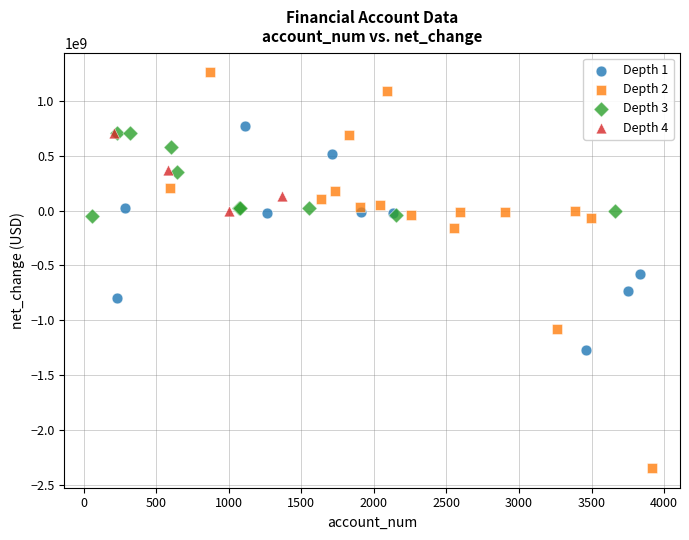

Which series has the widest spread of Y values?

Depth 2